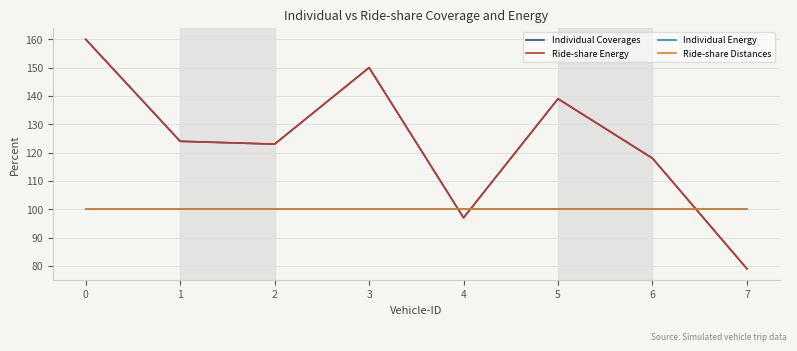

Does the chart display data point markers on the line(s)?

No